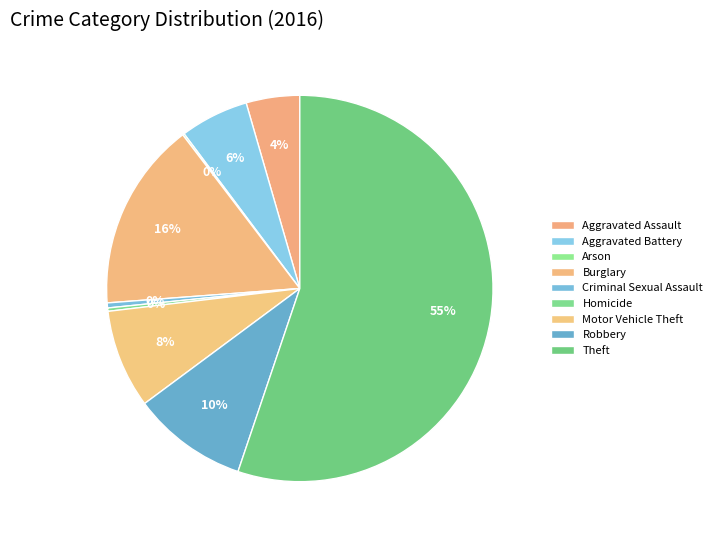

To the nearest percent, what is the average slice percentage?

11%